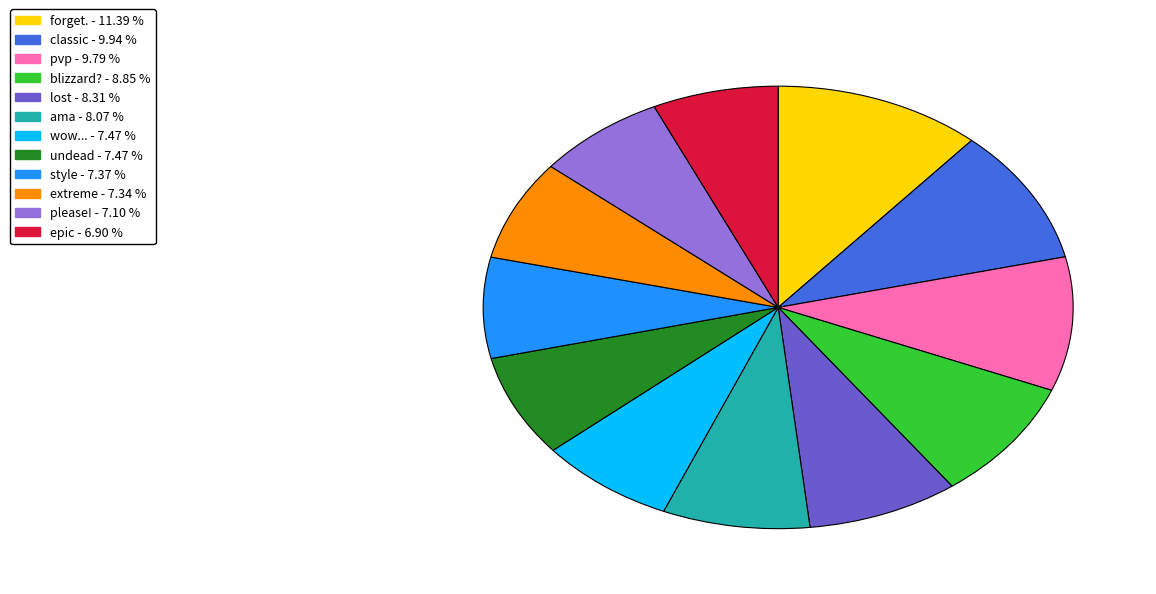

What is the ratio of the value at ama to the value at epic?

1.2